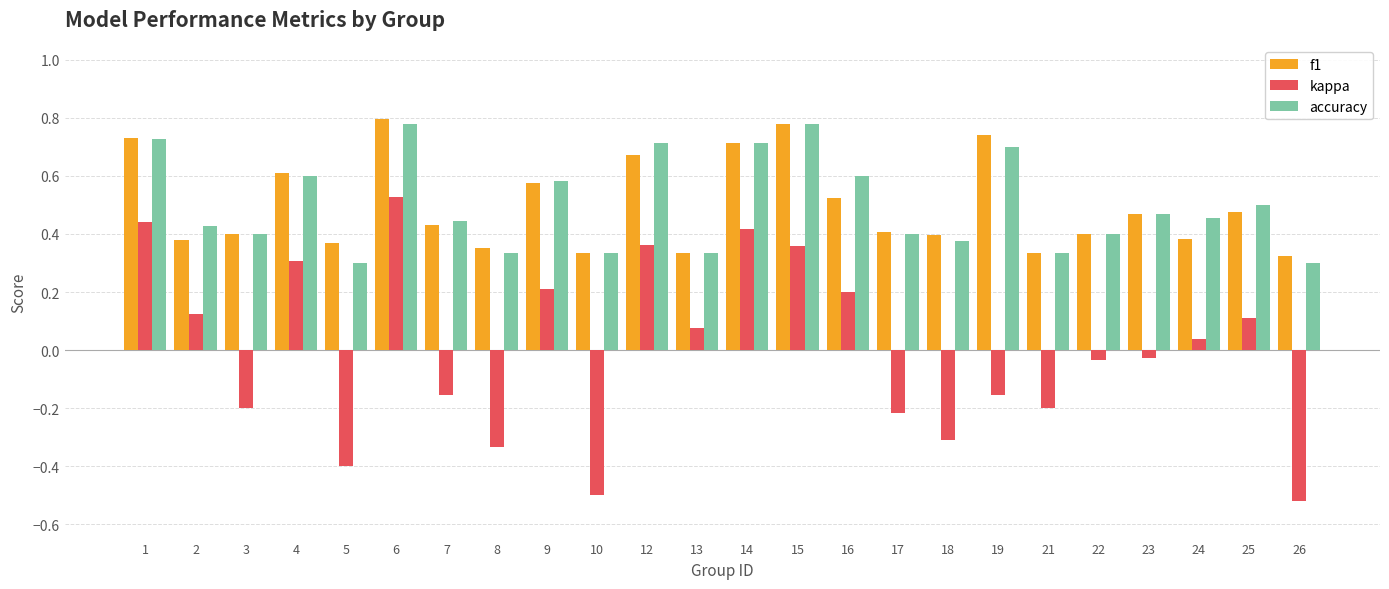

Which series changed the most between 14 and 19?

kappa